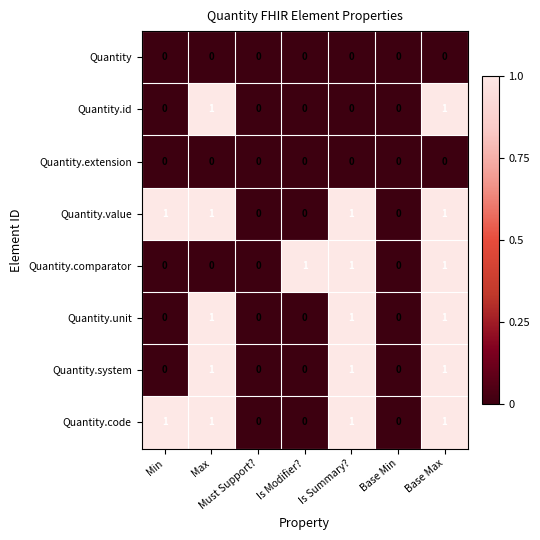

The Quantity.comparator series shows 1 at Base Max. True or false?

True